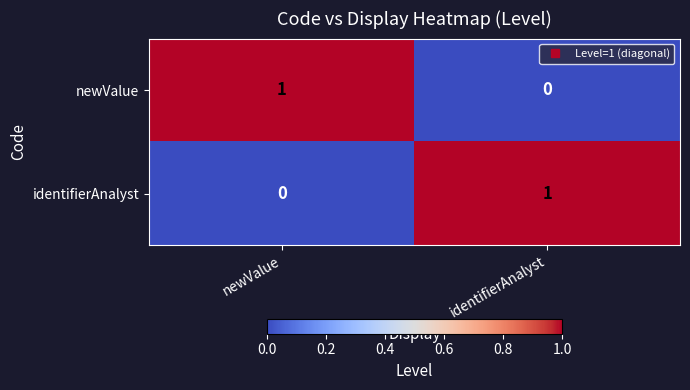

How many data points in identifierAnalyst are less than 1?

1